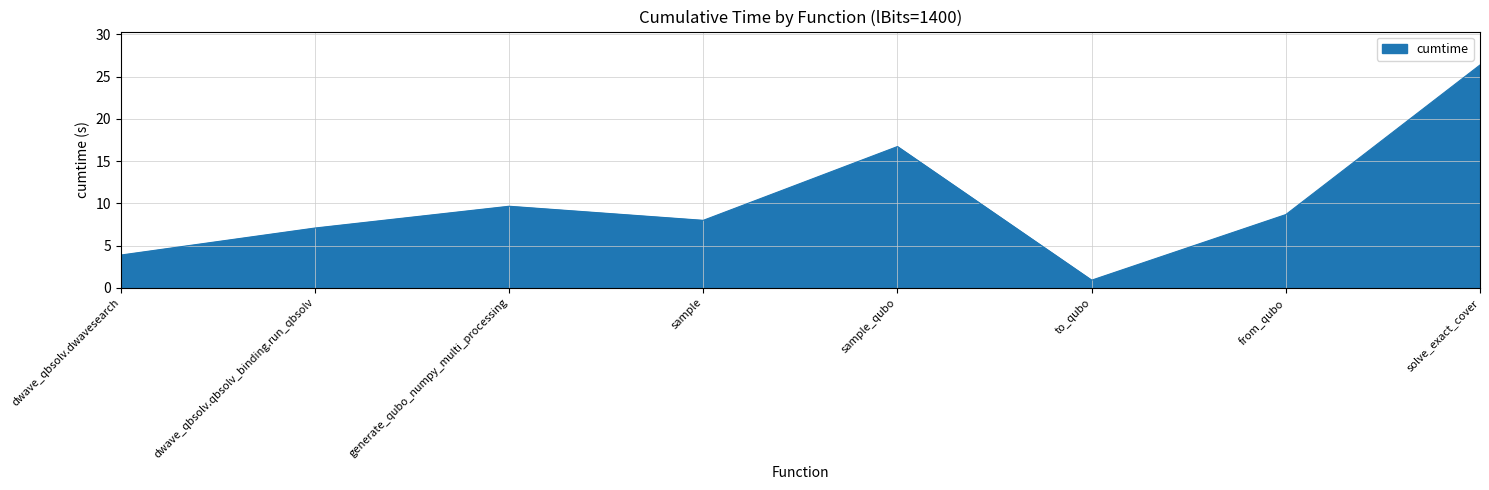

Reading right to left, extract all data points from this chart.

solve_exact_cover=26.4	from_qubo=8.7	to_qubo=0.9	sample_qubo=16.7	sample=8.0	generate_qubo_numpy_multi_processing=9.7	dwave_qbsolv.qbsolv_binding.run_qbsolv=7.1	dwave_qbsolv.dwavesearch=3.9